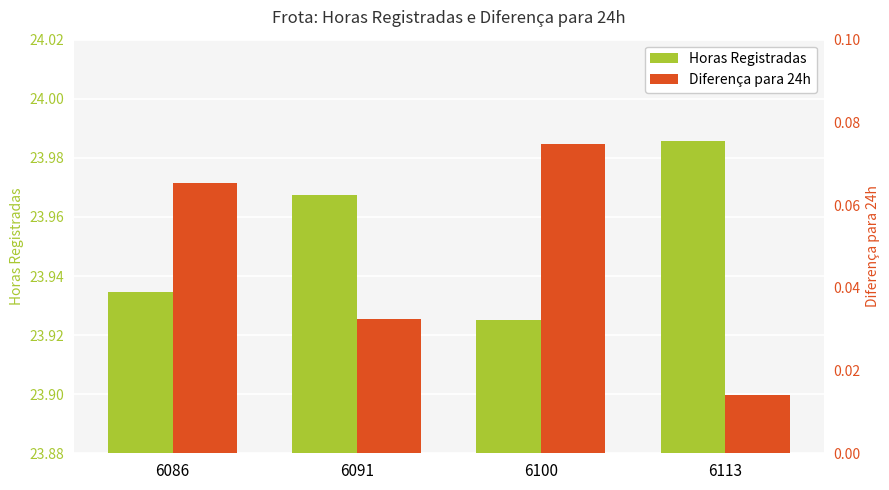

How many groups of bars are there?

4